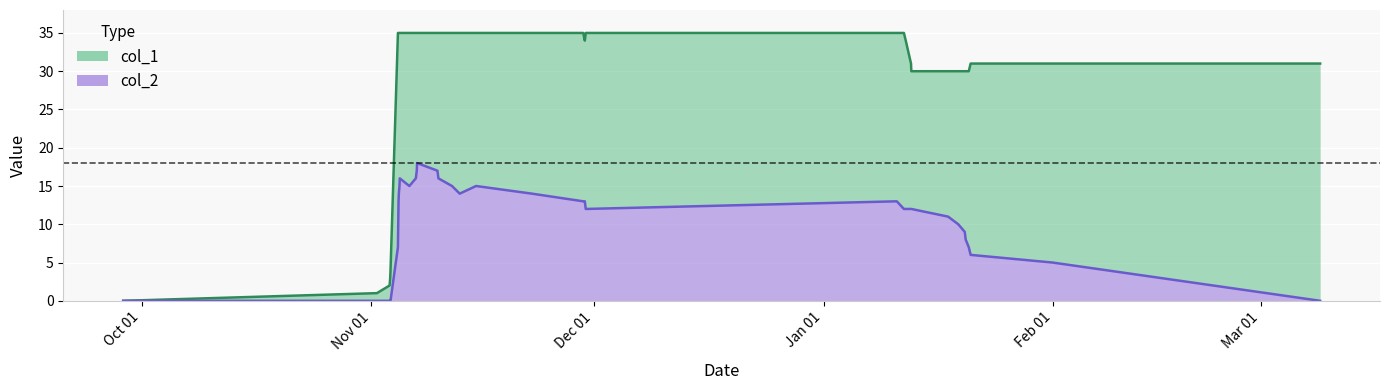

What are all the series names shown in the legend?

col_1, col_2